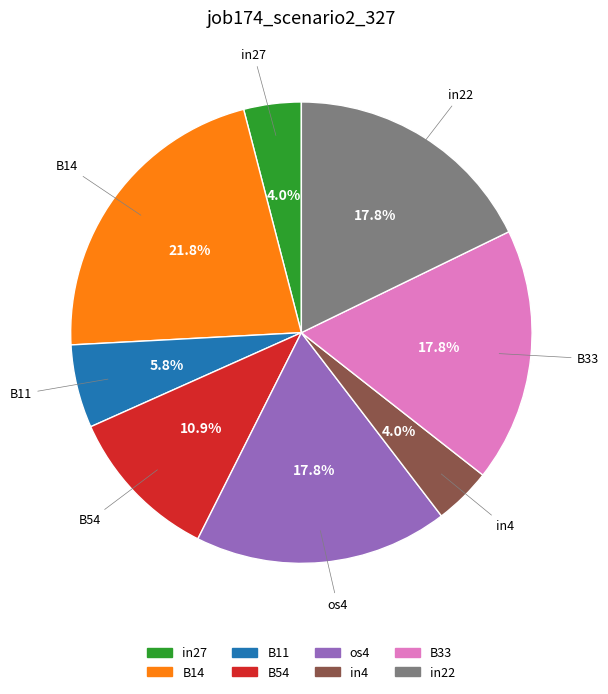

Is it true that os4 is 9% of the pie?

False